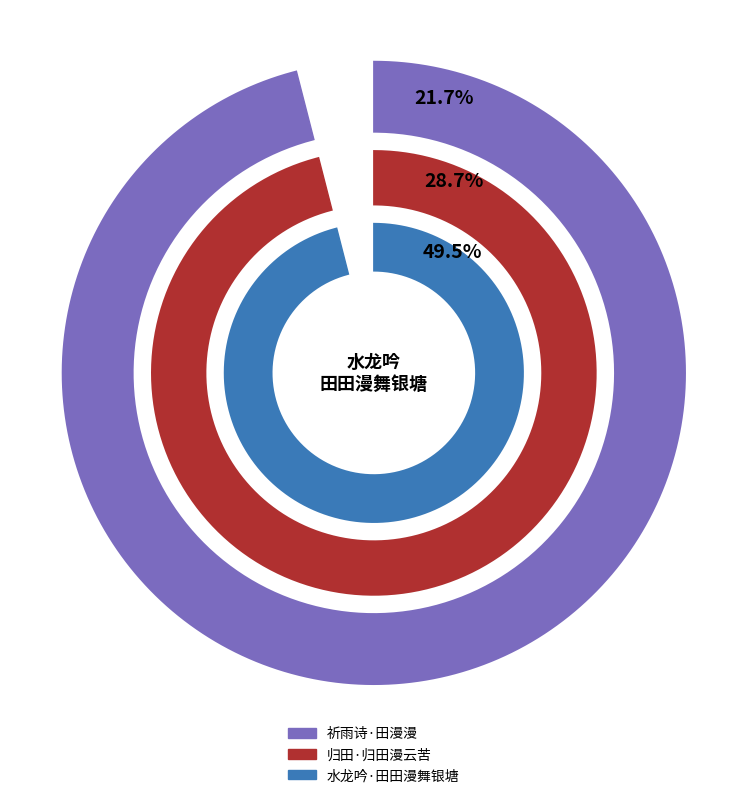

Rank the categories by value from lowest to highest.

祈雨诗·田漫漫, 归田·归田漫云苦, 水龙吟·田田漫舞银塘